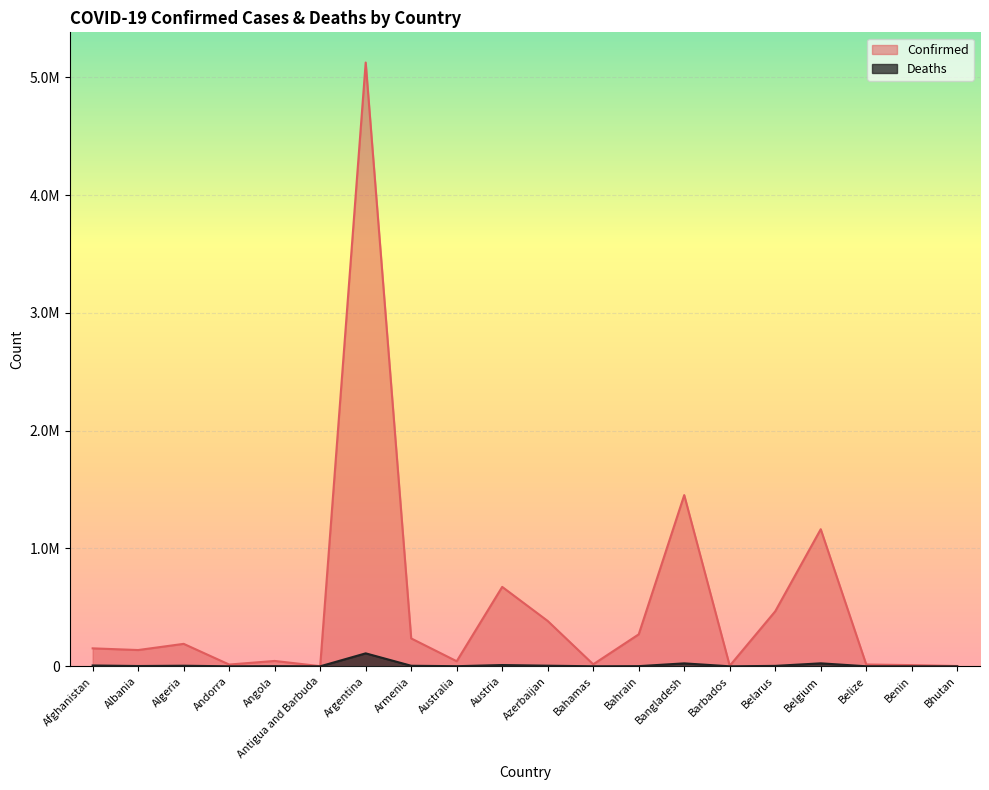

What is the total value across all series at Austria?

684838